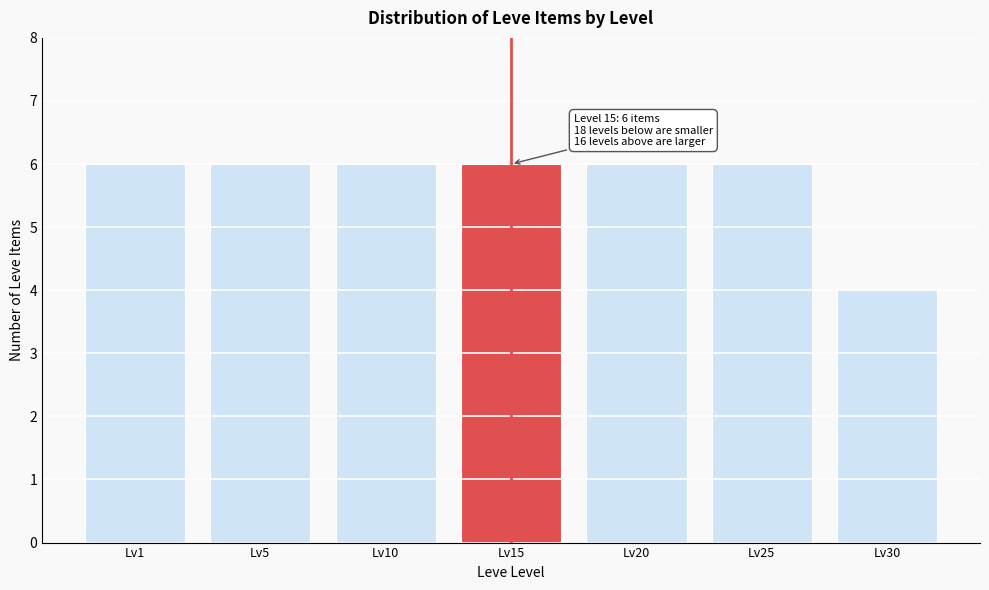

Reading right to left, extract all data points from this chart.

Lv30=4	Lv25=6	Lv20=6	Lv15=6	Lv10=6	Lv5=6	Lv1=6